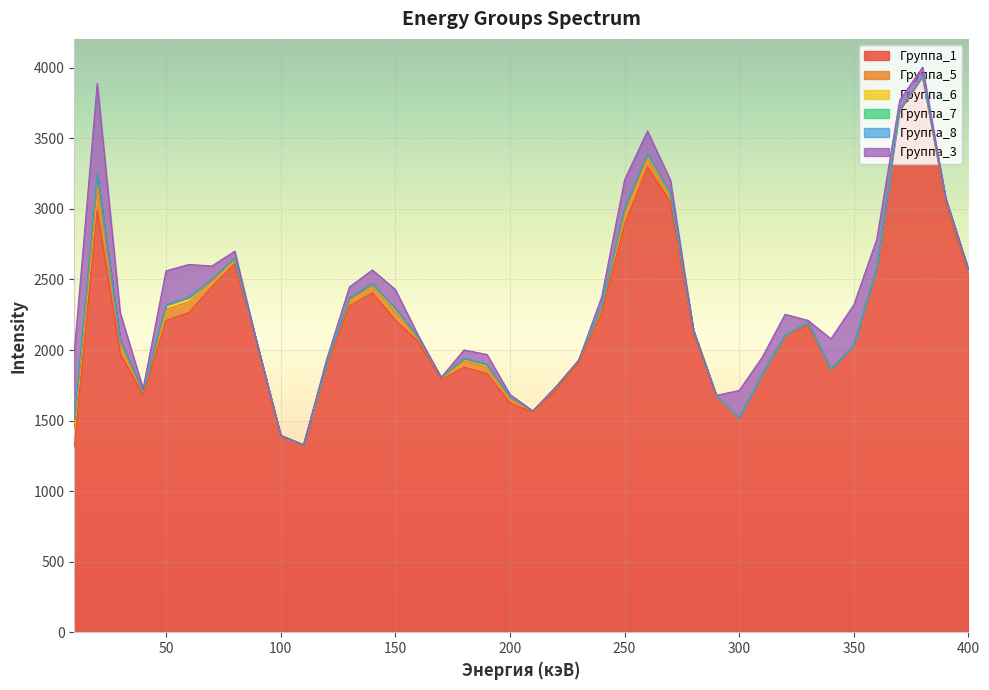

What is the value of the Группа_7 point at the 2nd from the left?

3.2